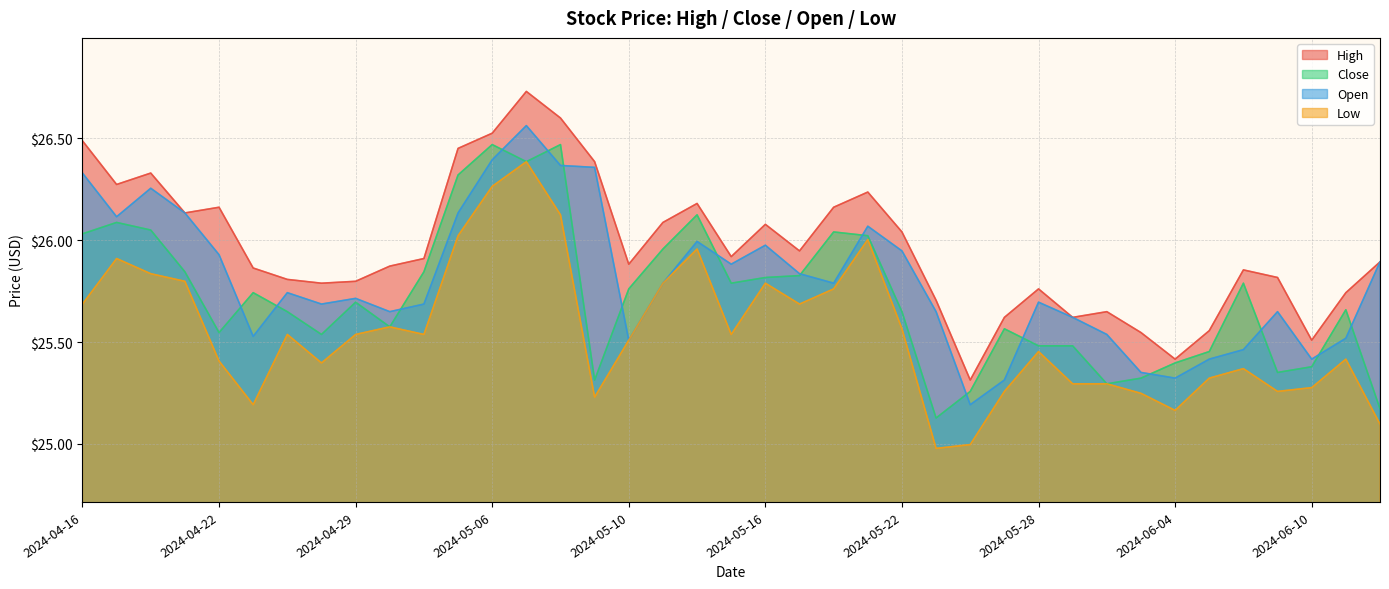

Does the chart display data point markers on the line(s)?

No